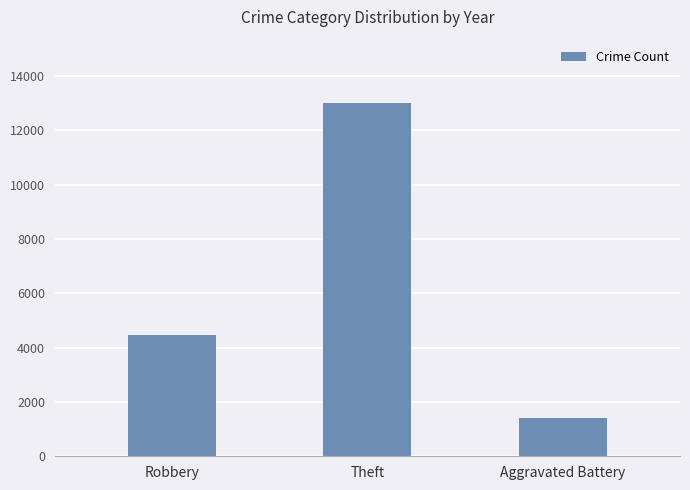

Approximately how many times larger is the value at Theft compared to Robbery?

2.9